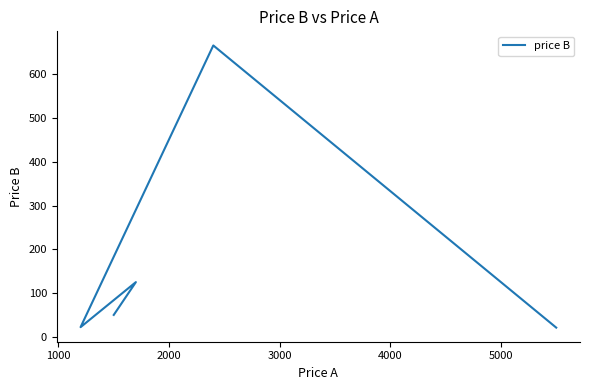

How many interior local valleys (lower than both neighbors) does the data have?

1